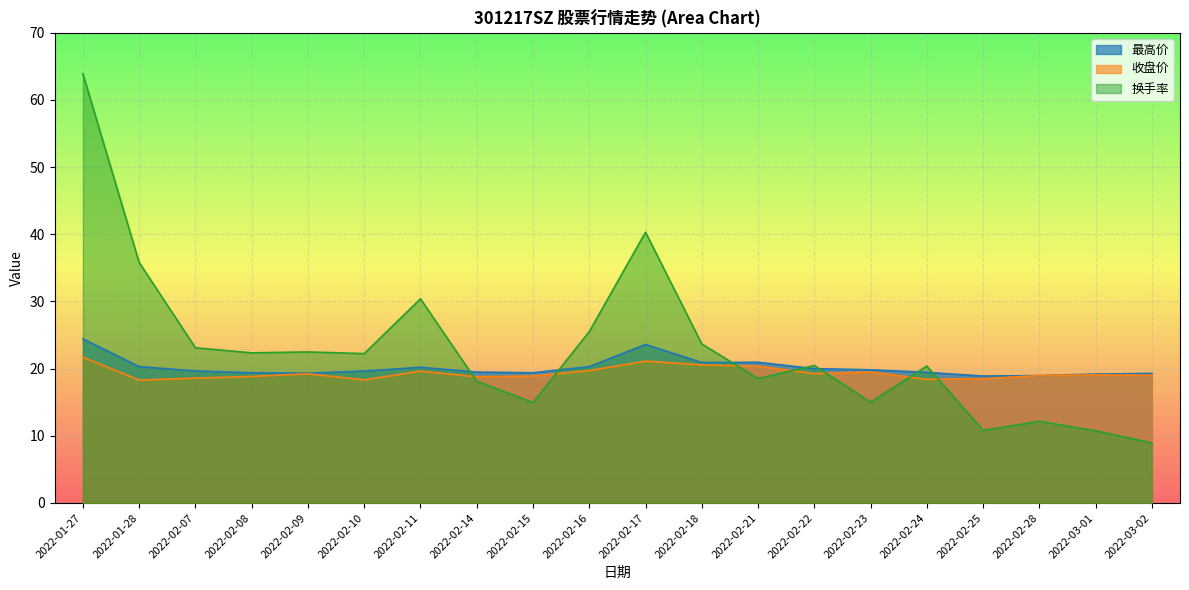

Reading right to left, list all the values displayed in this chart.

最高价: 19.3	19.2	19.0	18.9	19.4	19.8	20.0	20.9	20.9	23.6	20.3	19.4	19.5	20.2	19.6	19.3	19.4	19.7	20.3	24.4
收盘价: 19.0	19.1	19.0	18.5	18.4	19.5	19.3	20.4	20.6	21.1	19.7	18.9	18.8	19.6	18.3	19.2	18.8	18.6	18.3	21.7
换手率: 8.9	10.7	12.2	10.8	20.4	15.0	20.5	18.5	23.7	40.3	25.5	14.9	18.1	30.4	22.2	22.5	22.4	23.1	35.8	63.9